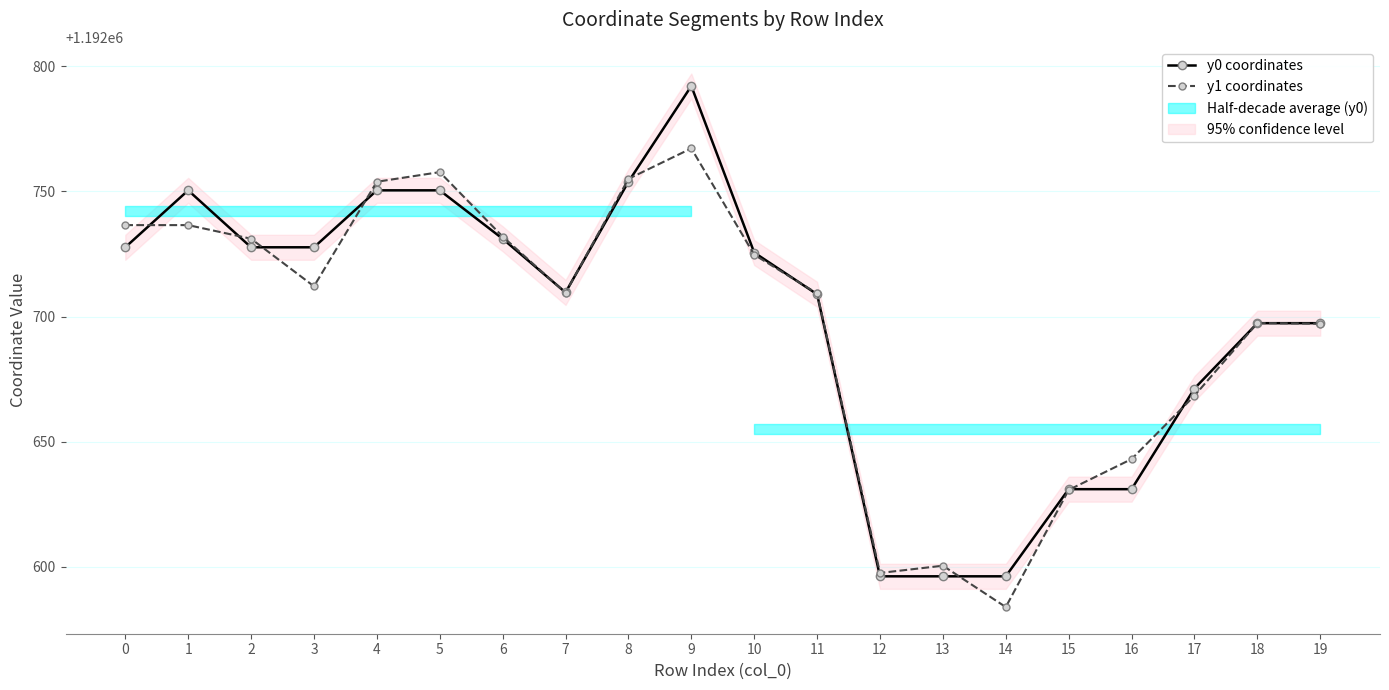

What is the spread (max minus min) of values at 19?

0.2